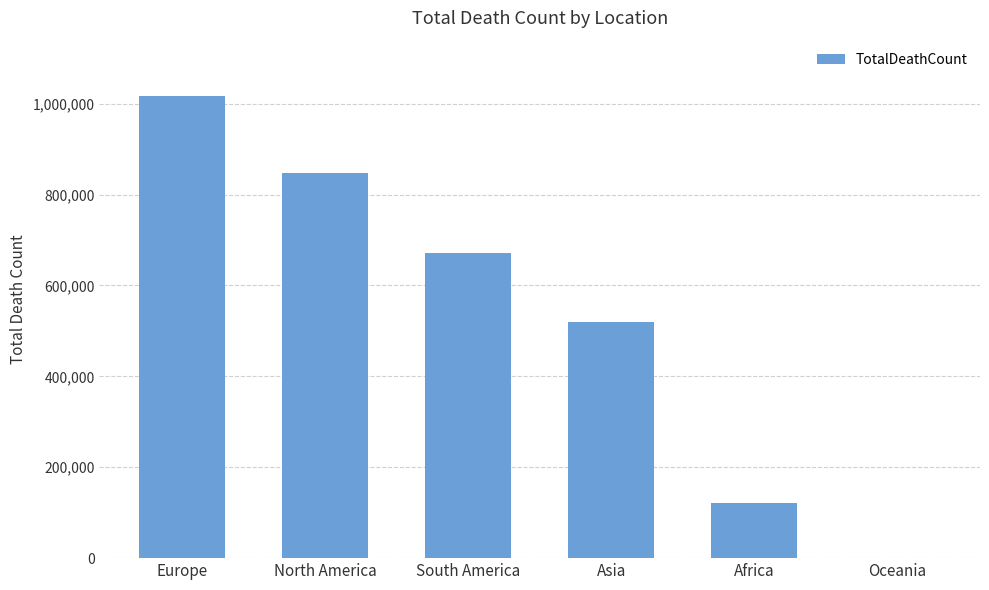

What is the maximum value shown in the chart?

1016750